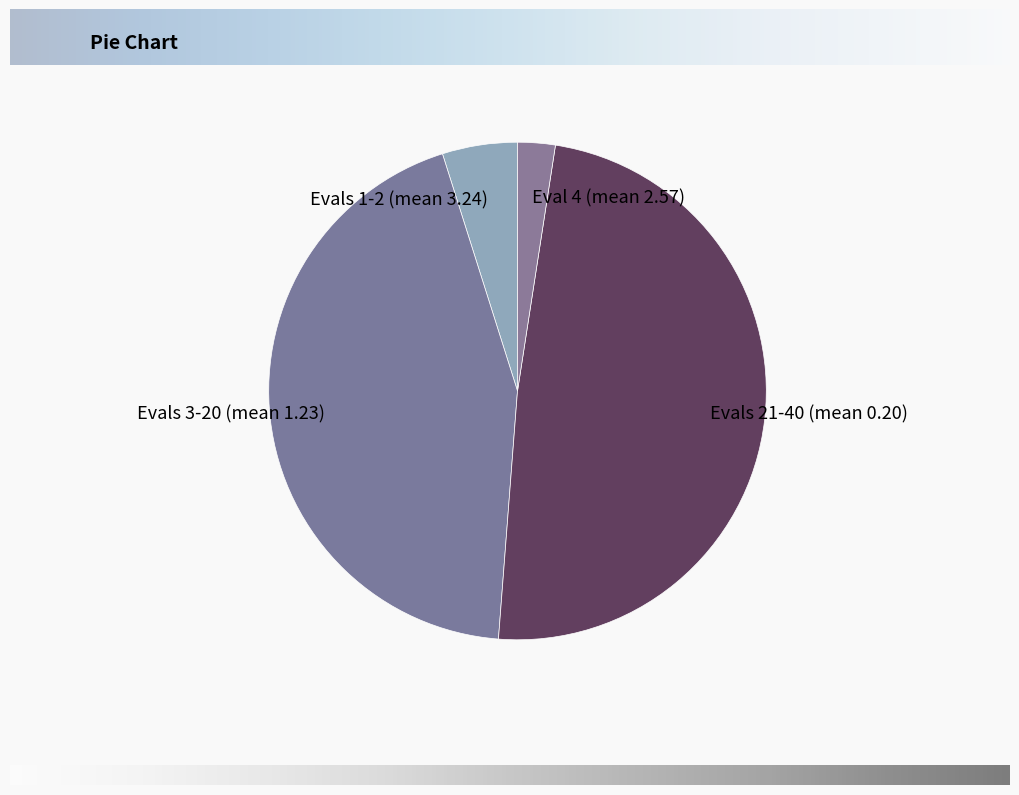

Between Eval 4 (mean 2.57) and Evals 21-40 (mean 0.20), which is larger?

Evals 21-40 (mean 0.20)